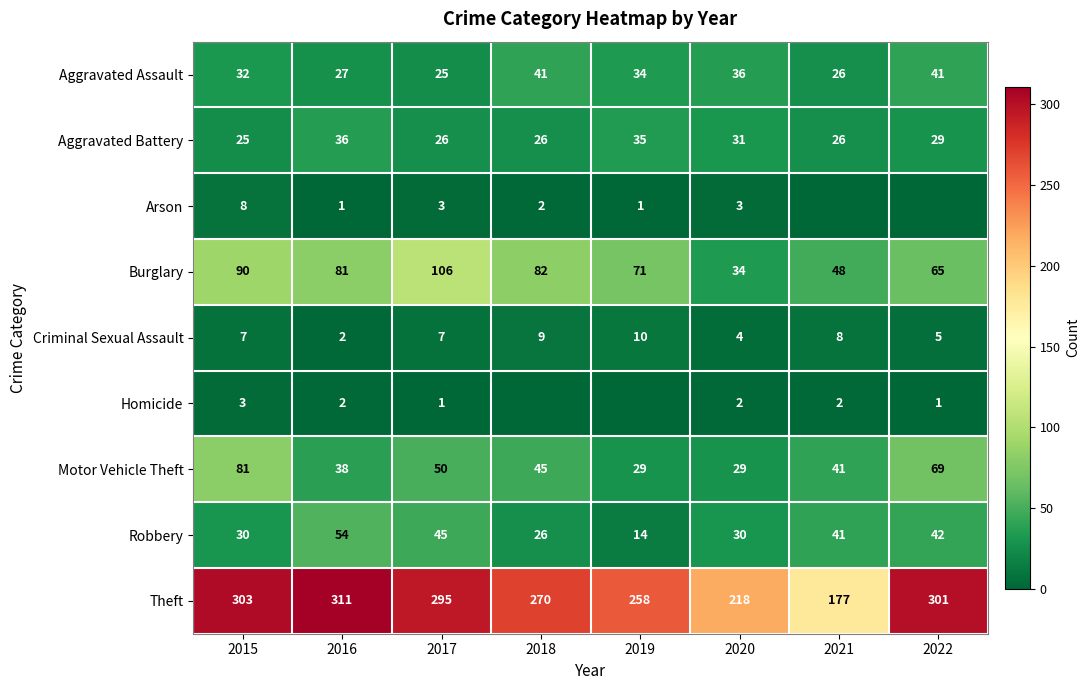

Which category has the lowest value in the Robbery series?

2019